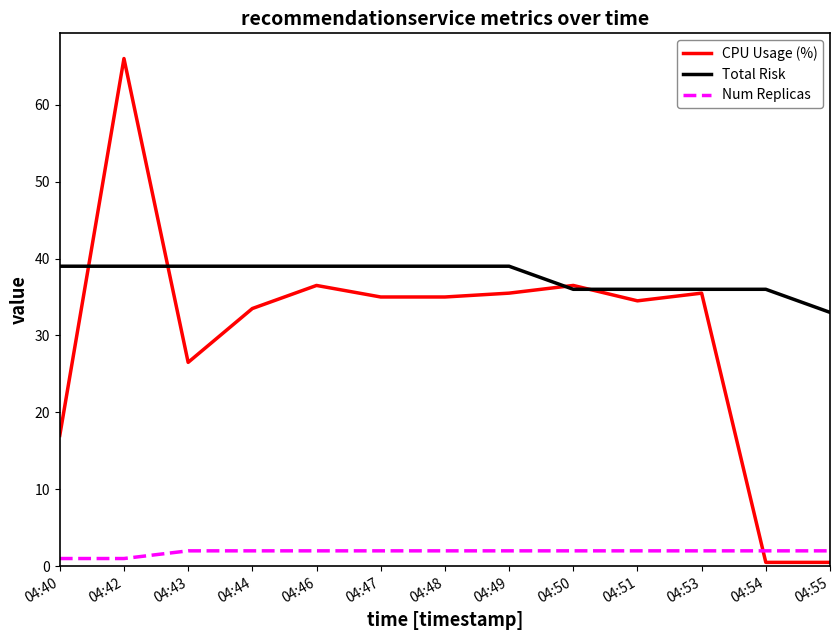

Does the chart display data point markers on the line(s)?

No